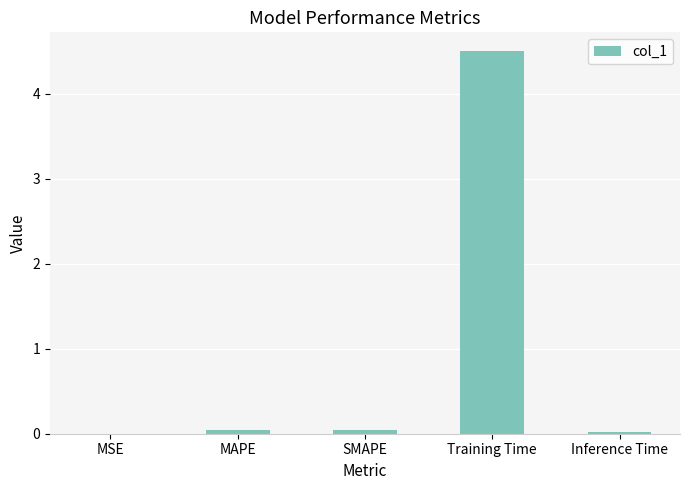

Are the bars horizontal?

No